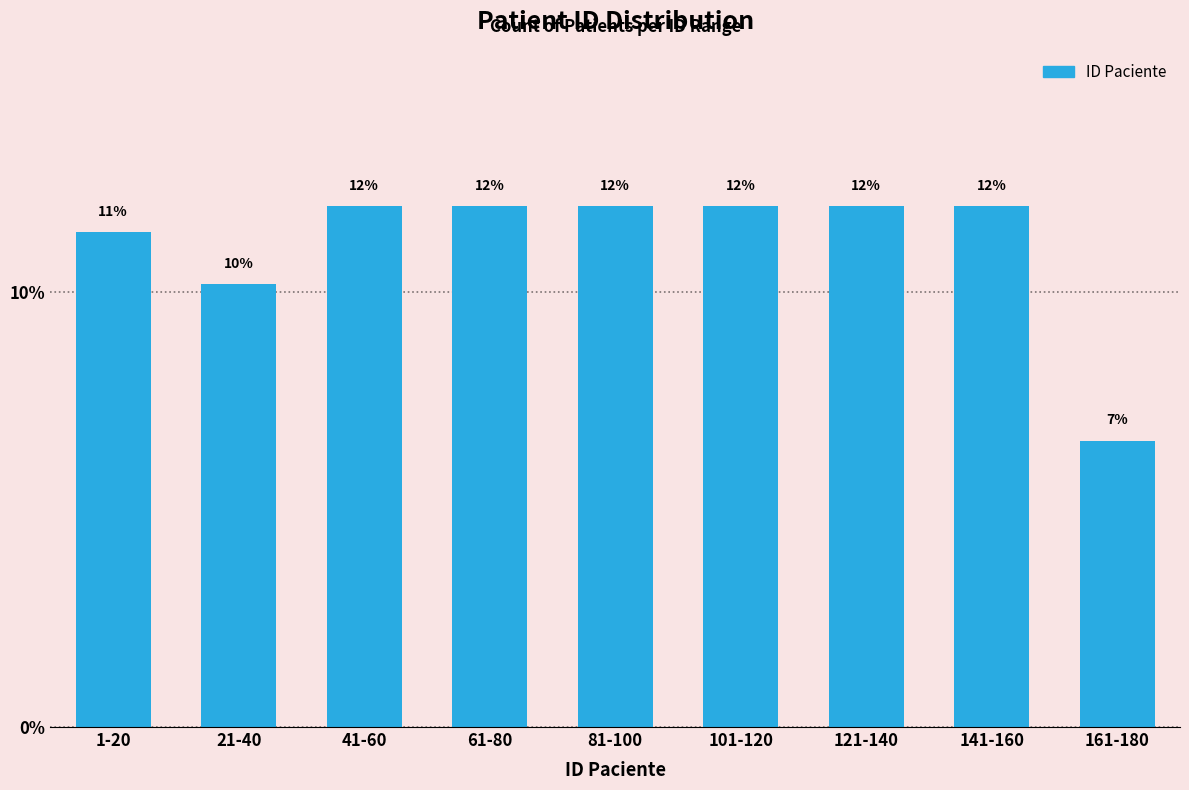

What is the label of the 8th bar from the right?

21-40